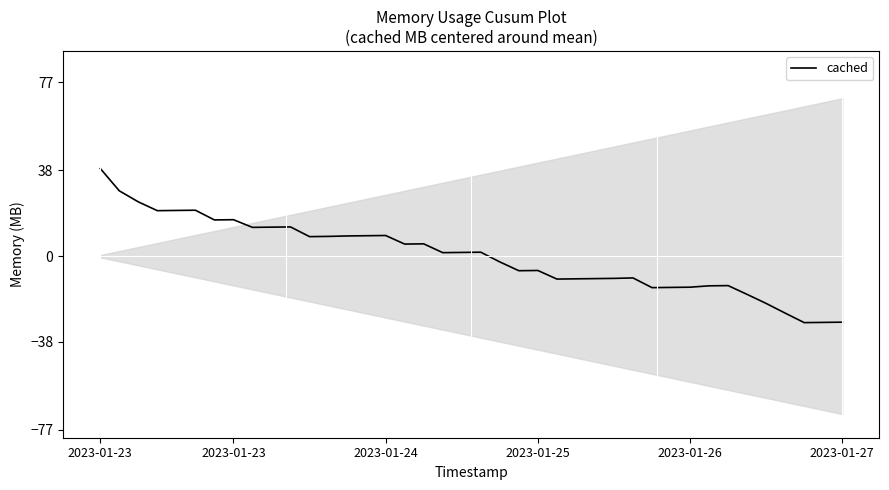

Is this an area chart (filled region under the line)?

No